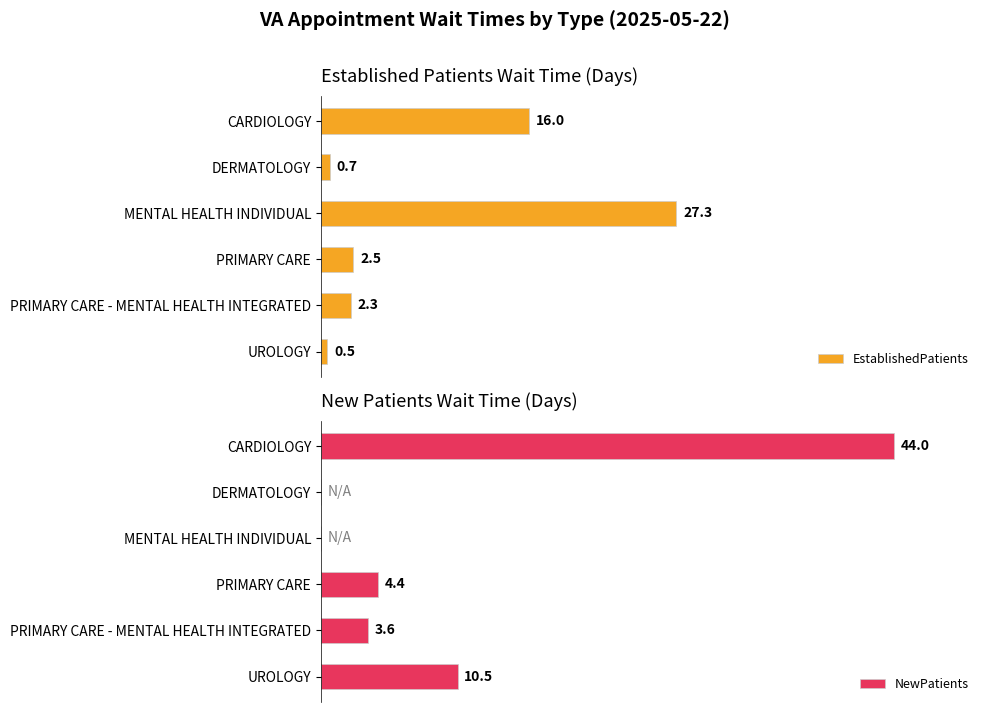

Are the bars horizontal?

Yes